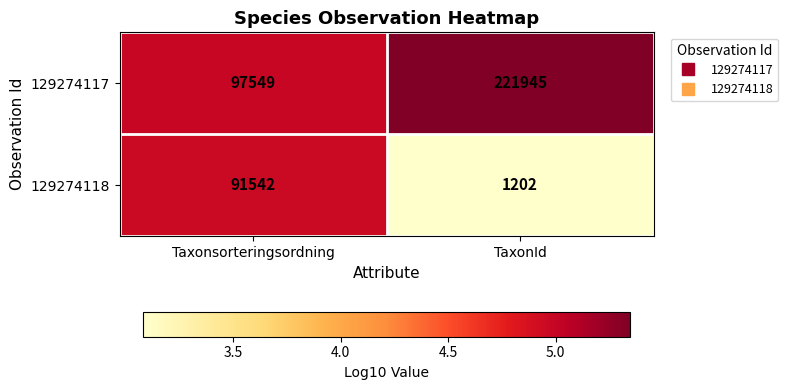

The 129274117 series shows 221945 at TaxonId. True or false?

True